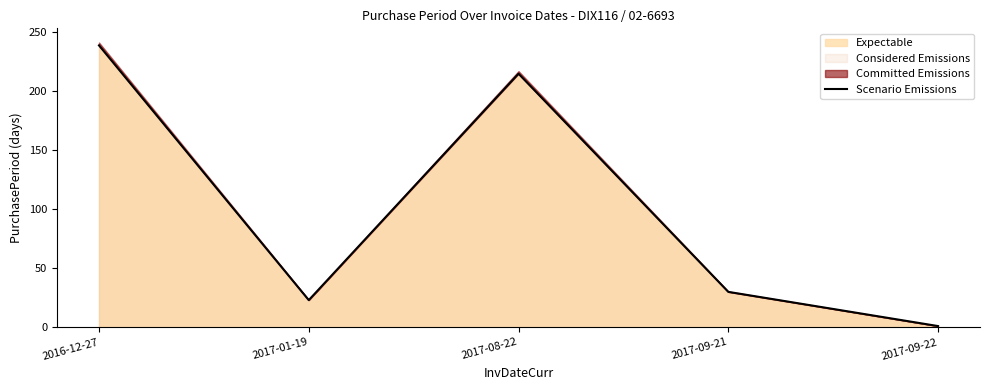

Rank the categories by value from highest to lowest.

2016-12-27, 2017-08-22, 2017-09-21, 2017-01-19, 2017-09-22